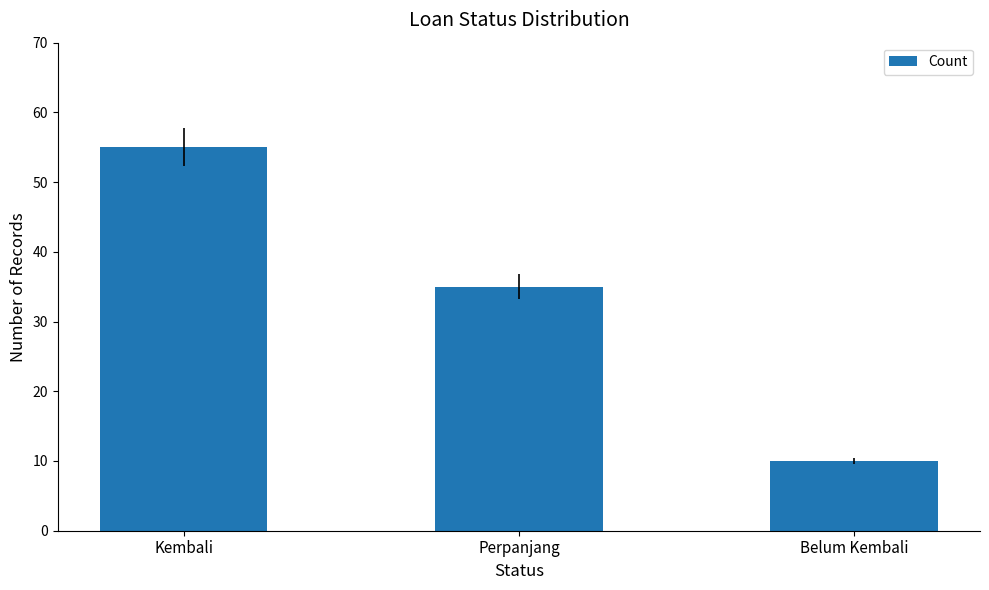

Rank the categories by value from lowest to highest.

Belum Kembali, Perpanjang, Kembali